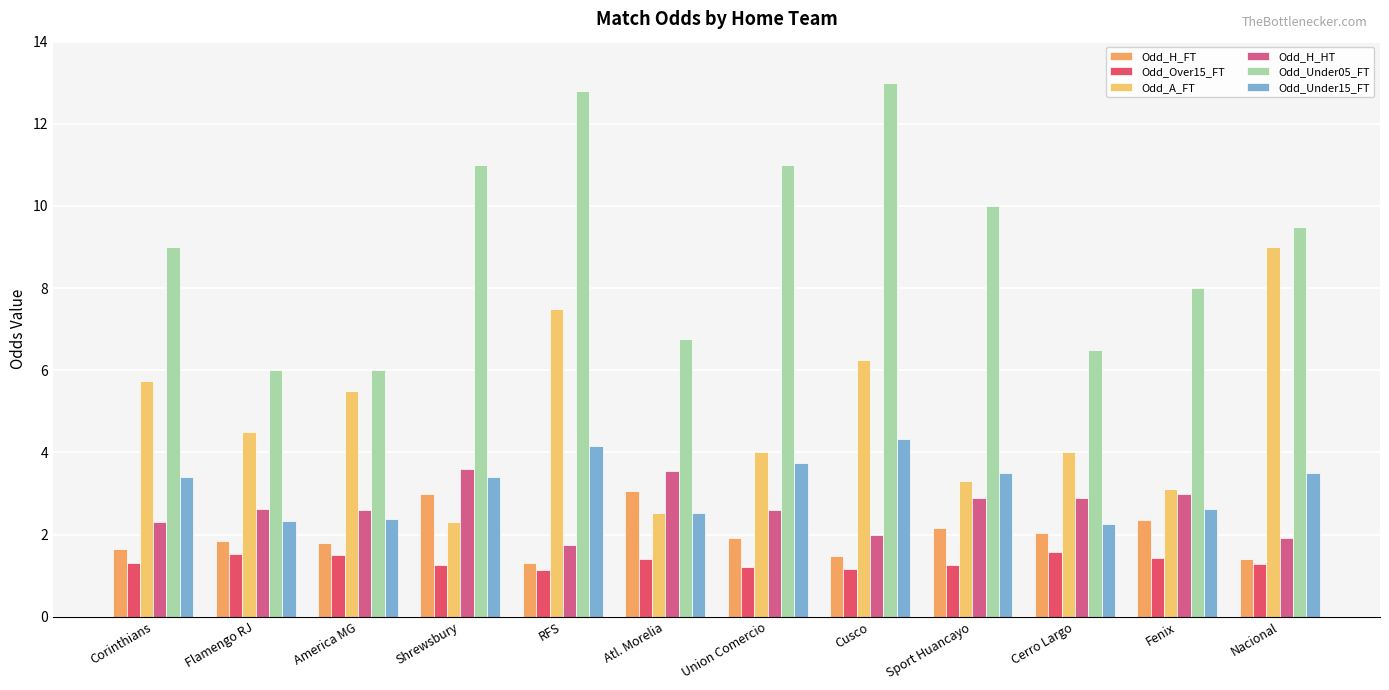

The value of Odd_A_FT at Cusco is 6.2. True or false?

True